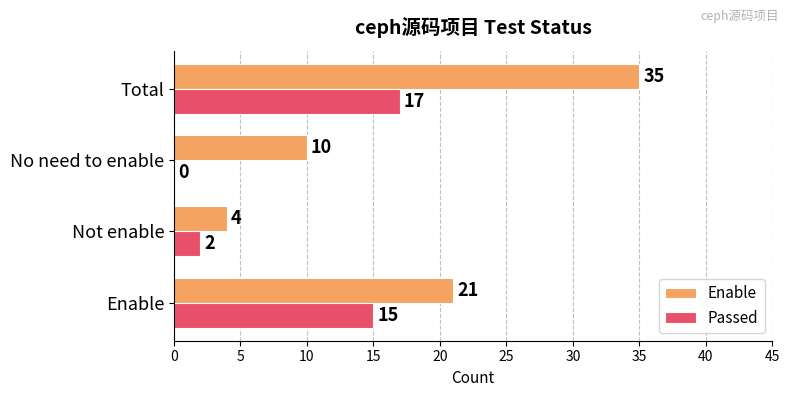

The Enable series shows 14 at Enable. True or false?

False